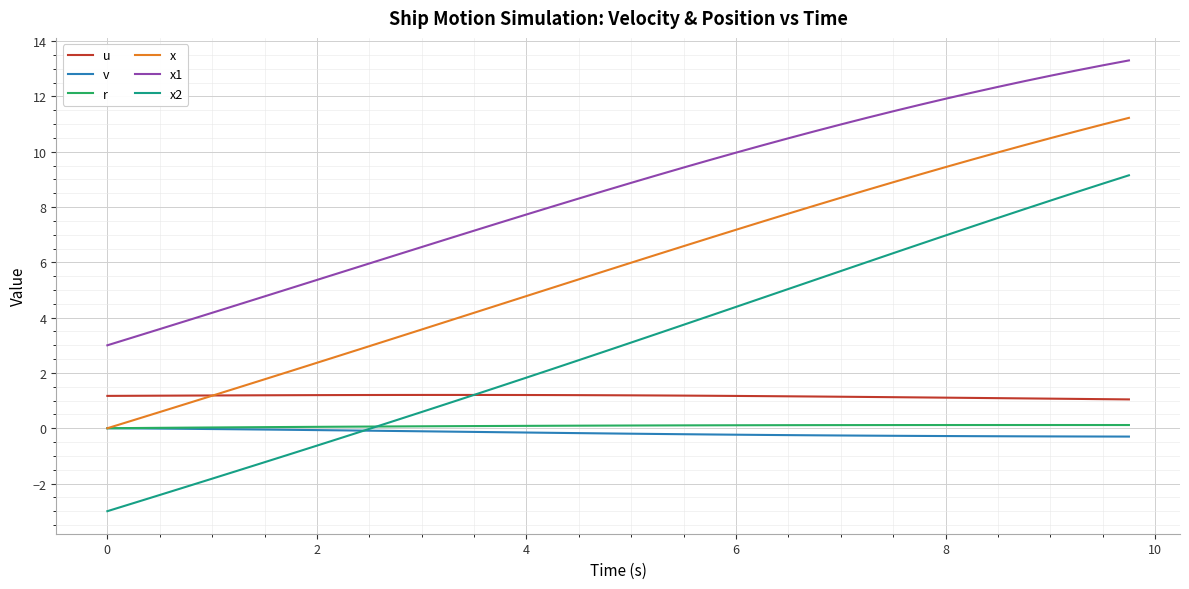

What is the maximum value for u?

1.2